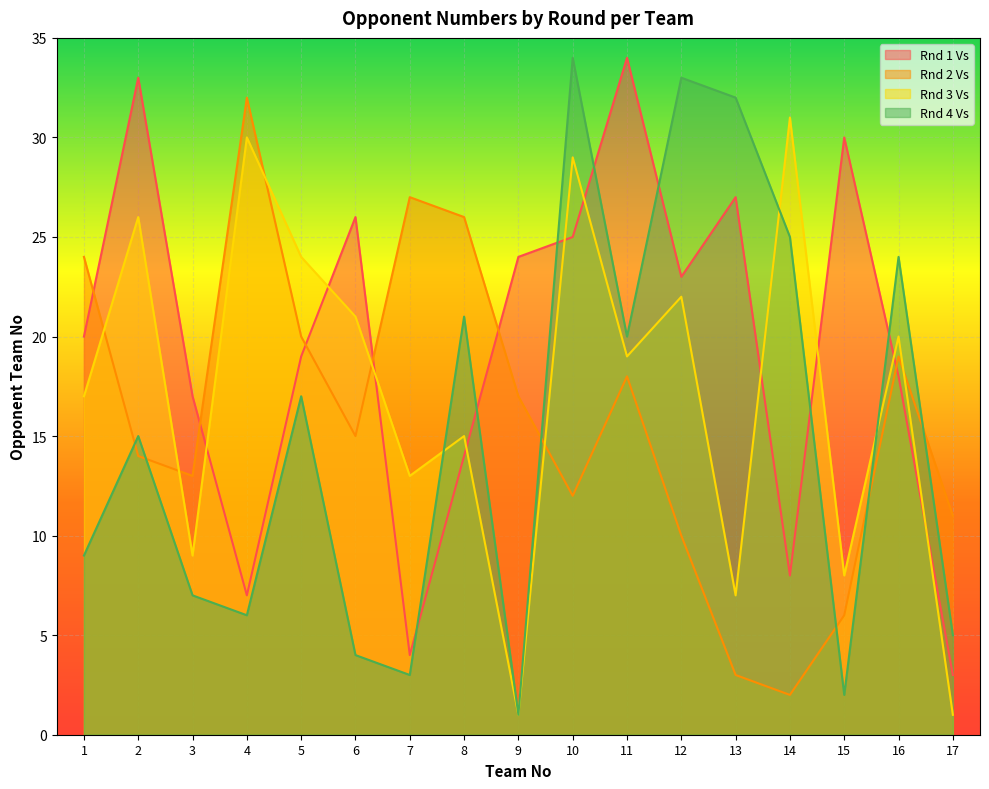

What is the value of the Rnd 2 Vs point at the 14th from the left?

2